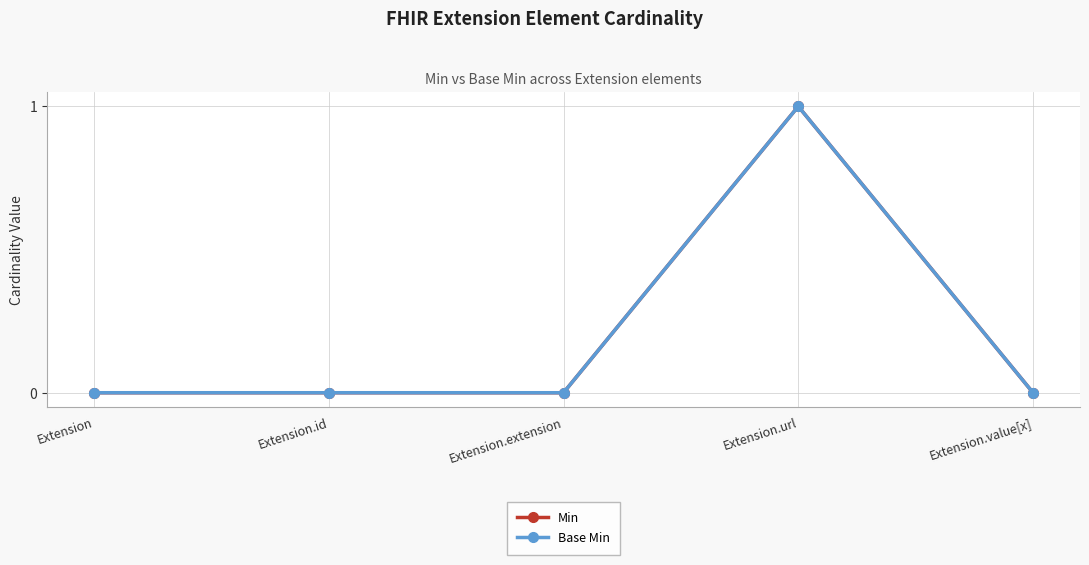

Which series has the largest total across all categories?

Min